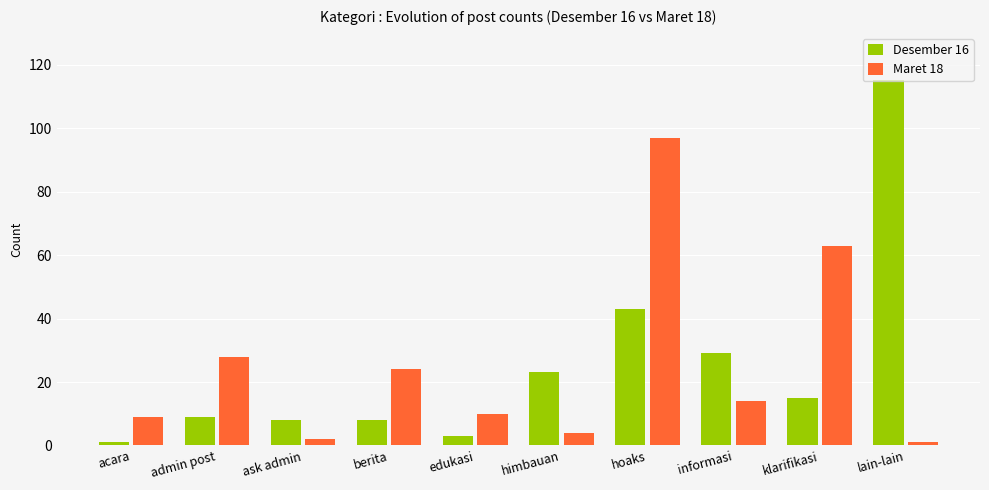

What is the spread (max minus min) of values at hoaks?

54